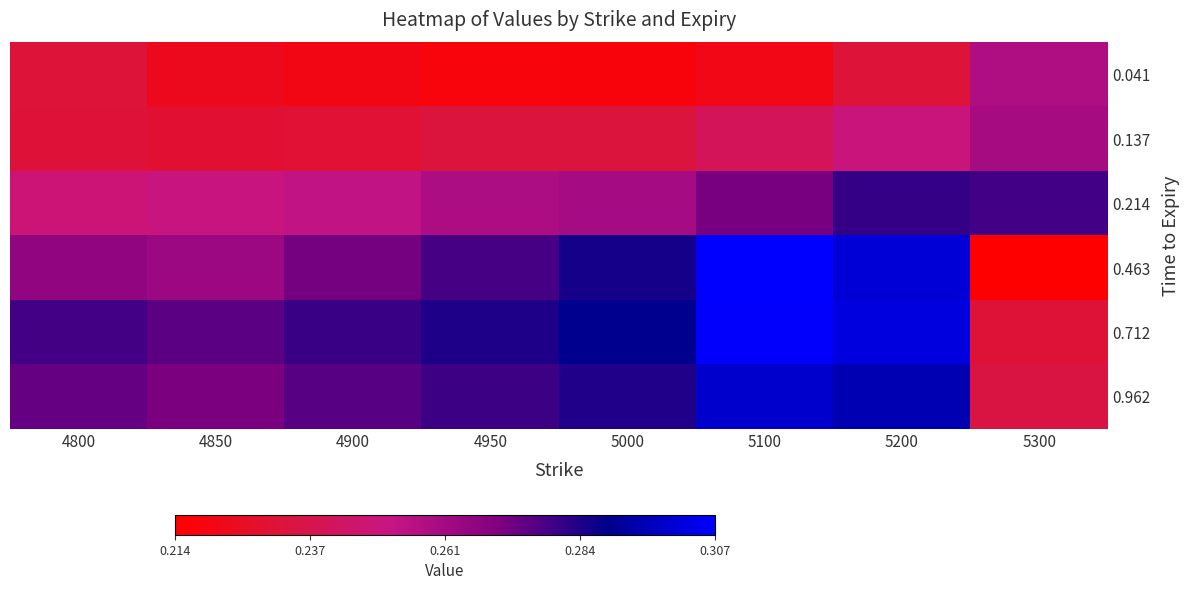

Reading right to left, list all the values displayed in this chart.

0.041: 5300=0.3	5200=0.2	5100=0.2	5000=0.2	4950=0.2	4900=0.2	4850=0.2	4800=0.2
0.137: 5300=0.3	5200=0.2	5100=0.2	5000=0.2	4950=0.2	4900=0.2	4850=0.2	4800=0.2
0.214: 5300=0.3	5200=0.3	5100=0.3	5000=0.3	4950=0.3	4900=0.3	4850=0.2	4800=0.2
0.463: 5300=0.2	5200=0.3	5100=0.3	5000=0.3	4950=0.3	4900=0.3	4850=0.3	4800=0.3
0.712: 5300=0.2	5200=0.3	5100=0.3	5000=0.3	4950=0.3	4900=0.3	4850=0.3	4800=0.3
0.962: 5300=0.2	5200=0.3	5100=0.3	5000=0.3	4950=0.3	4900=0.3	4850=0.3	4800=0.3